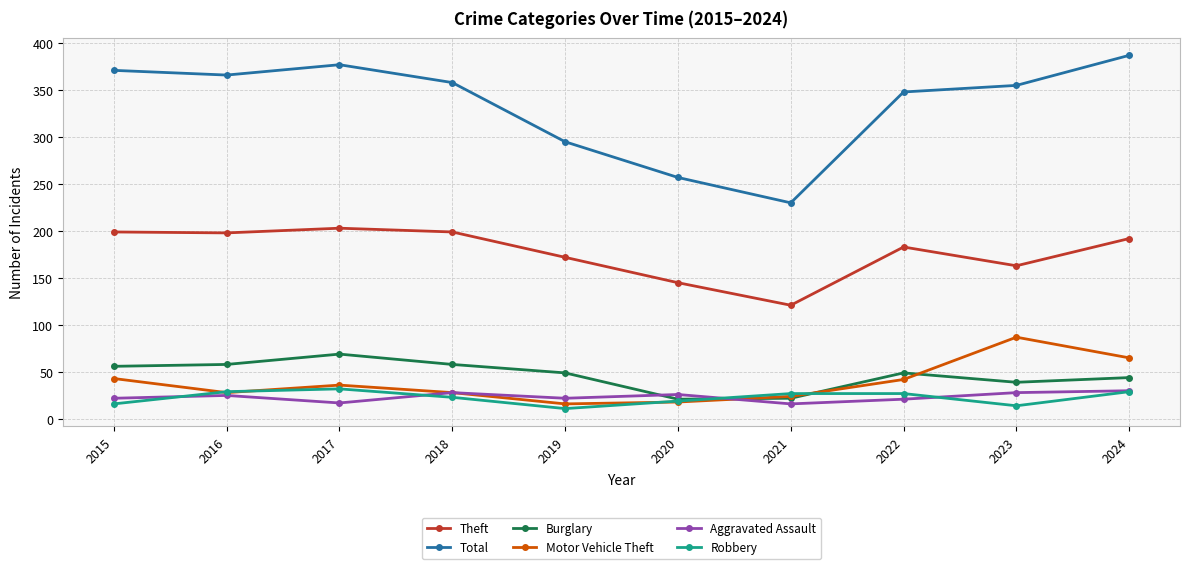

How many interior local peaks does the Total series have?

1